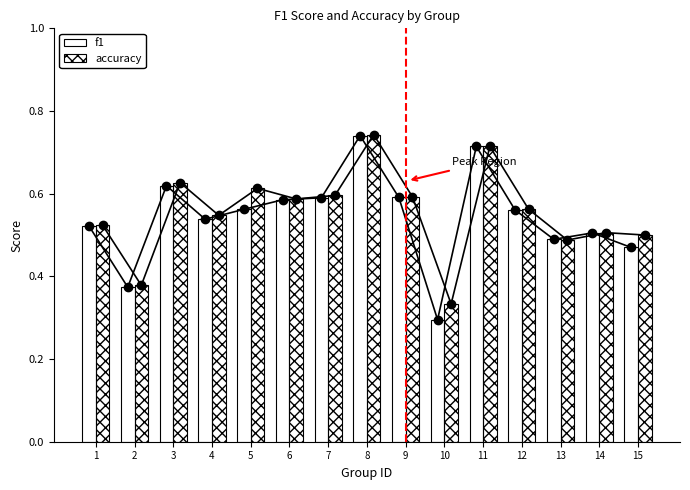

Between 2 and 13, which series saw the biggest shift?

f1